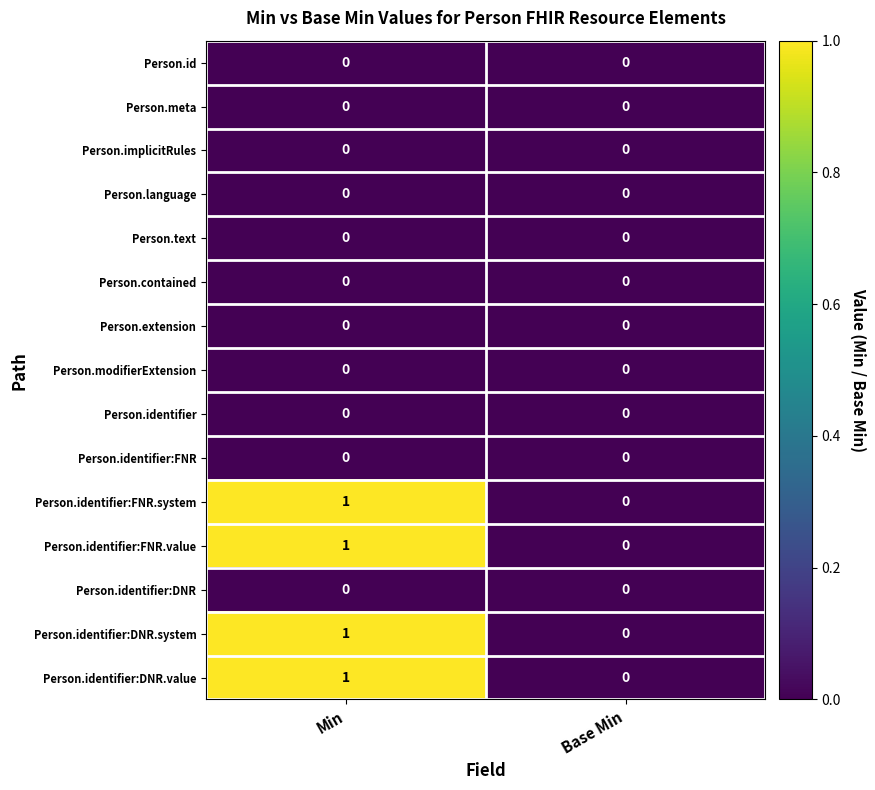

The Person.text series shows 0 at Min. True or false?

True